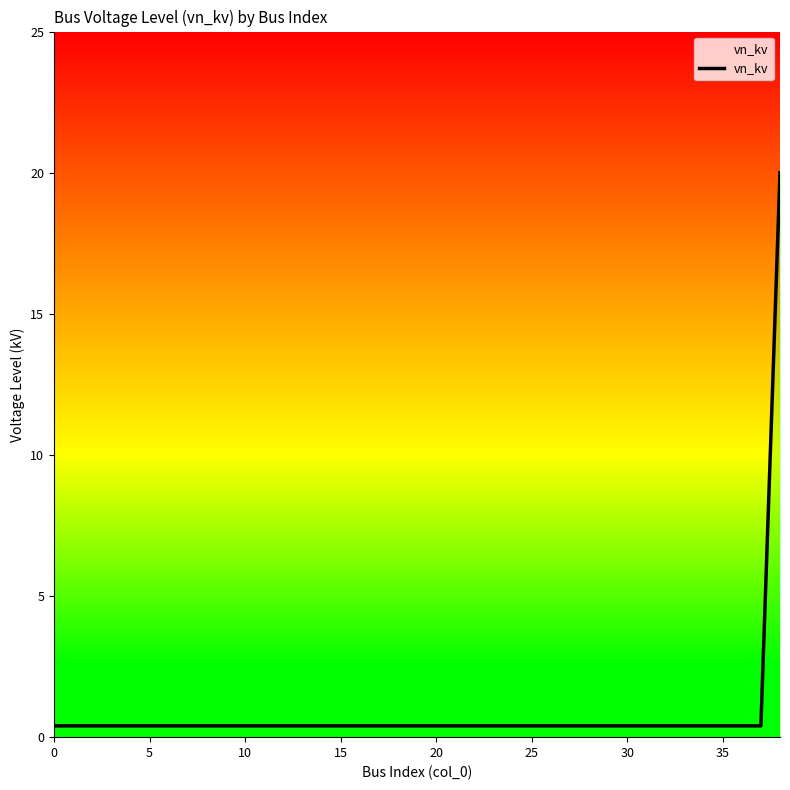

How many lines are shown in the chart?

1